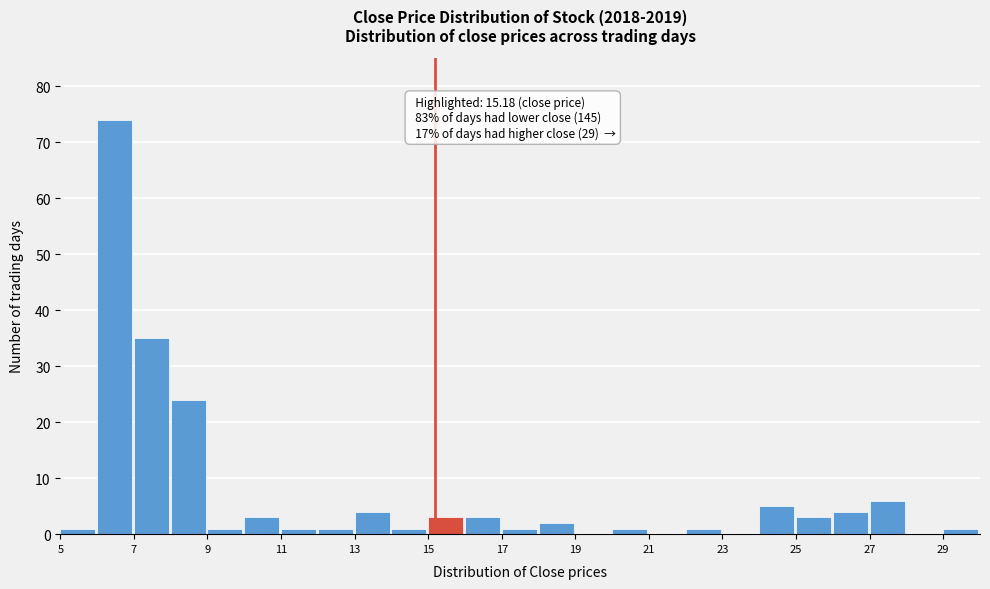

Which range on the x-axis has the tallest bar?

6 to 7